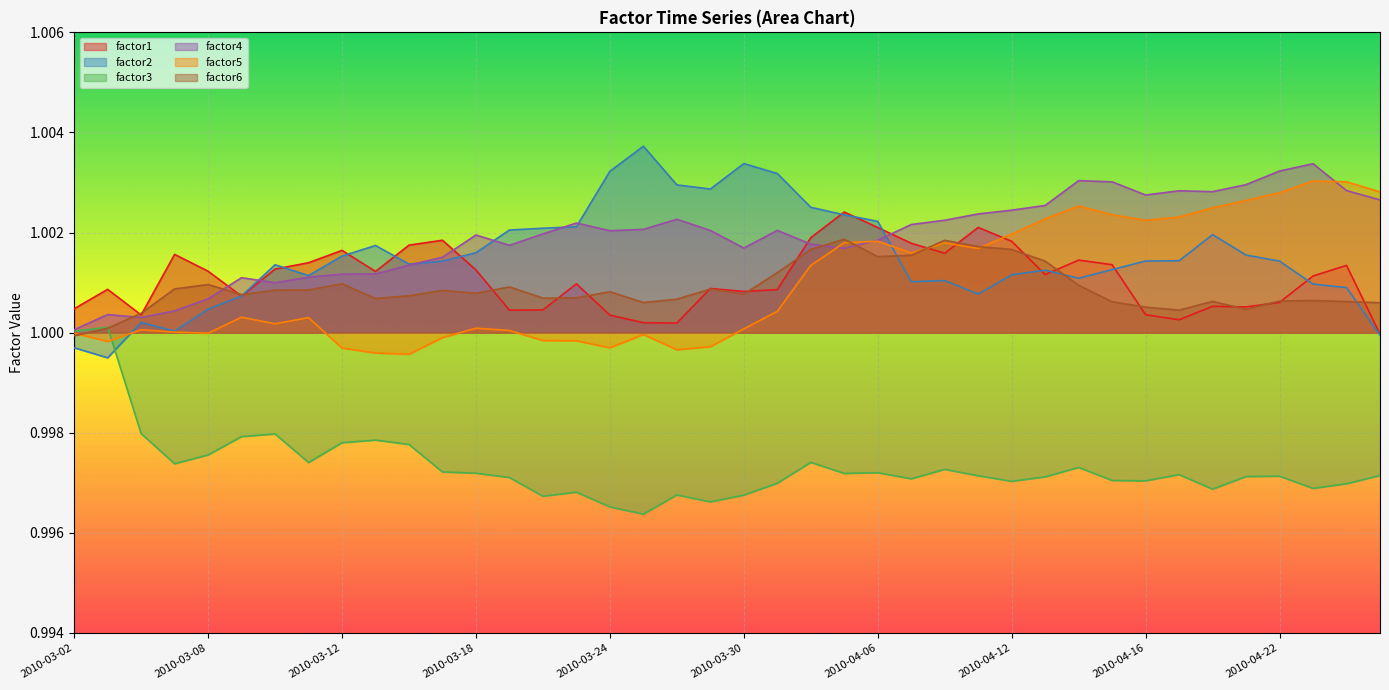

At which category does factor1 reach its first local valley?

2010-03-04